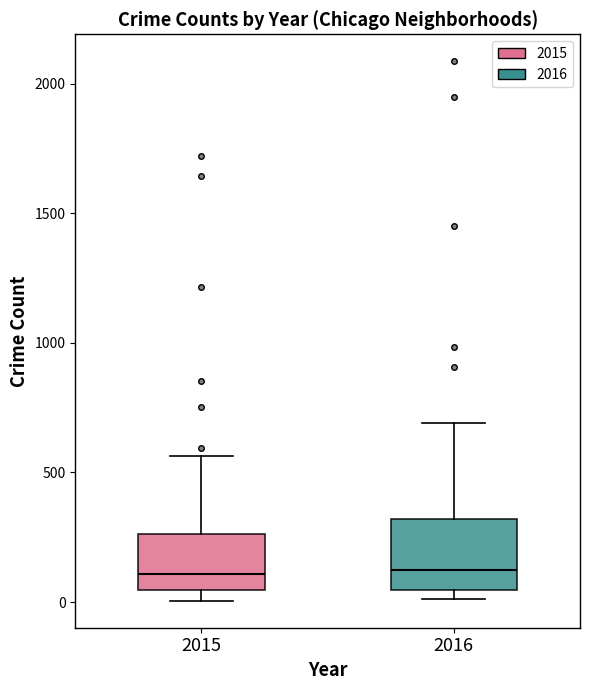

Reading left to right, transcribe this box plot: for each box, give where its median line is, the range the box spans, and where its two whiskers end, as read against the y-axis. The values are not printed on the chart, so give them approximately, as read against the axis.

2015: median 100, box 50 to 250, whiskers 0 to 550
2016: median 150, box 50 to 300, whiskers 0 to 700